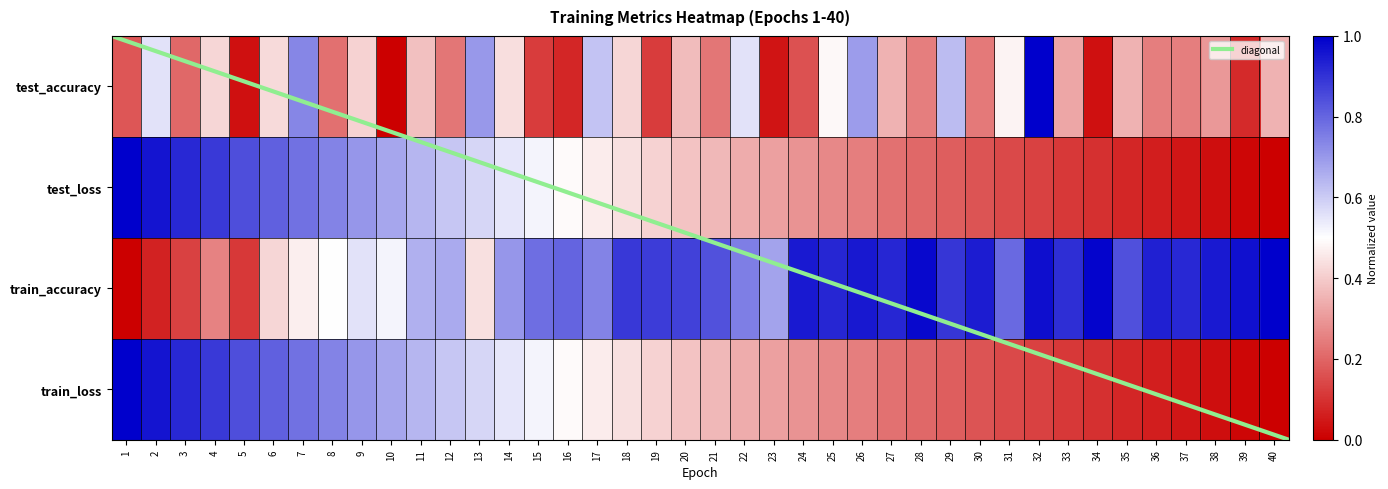

Count the number of categories in the chart.

40